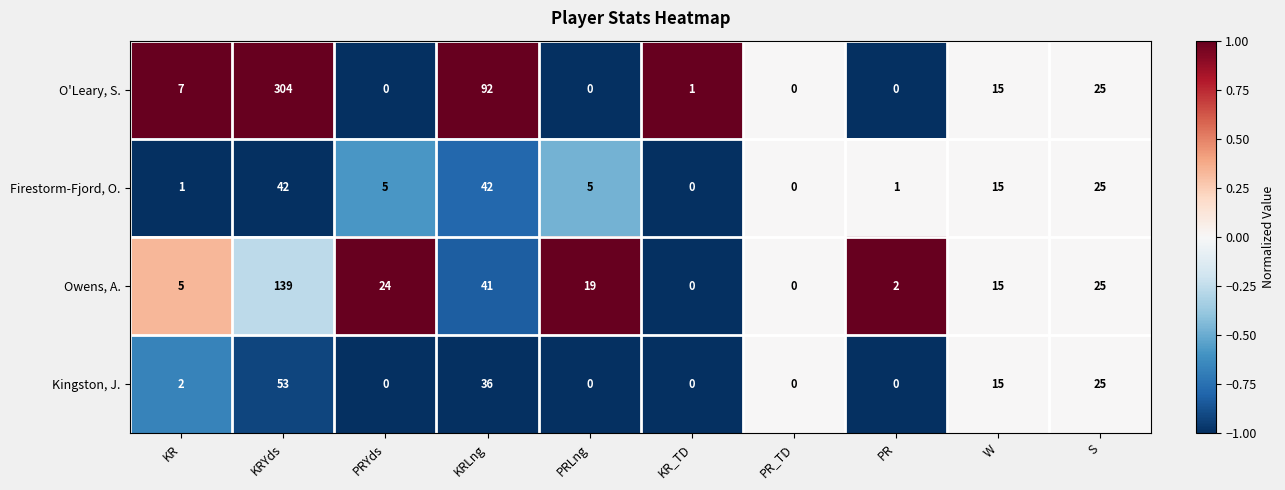

Count the number of categories in the chart.

10